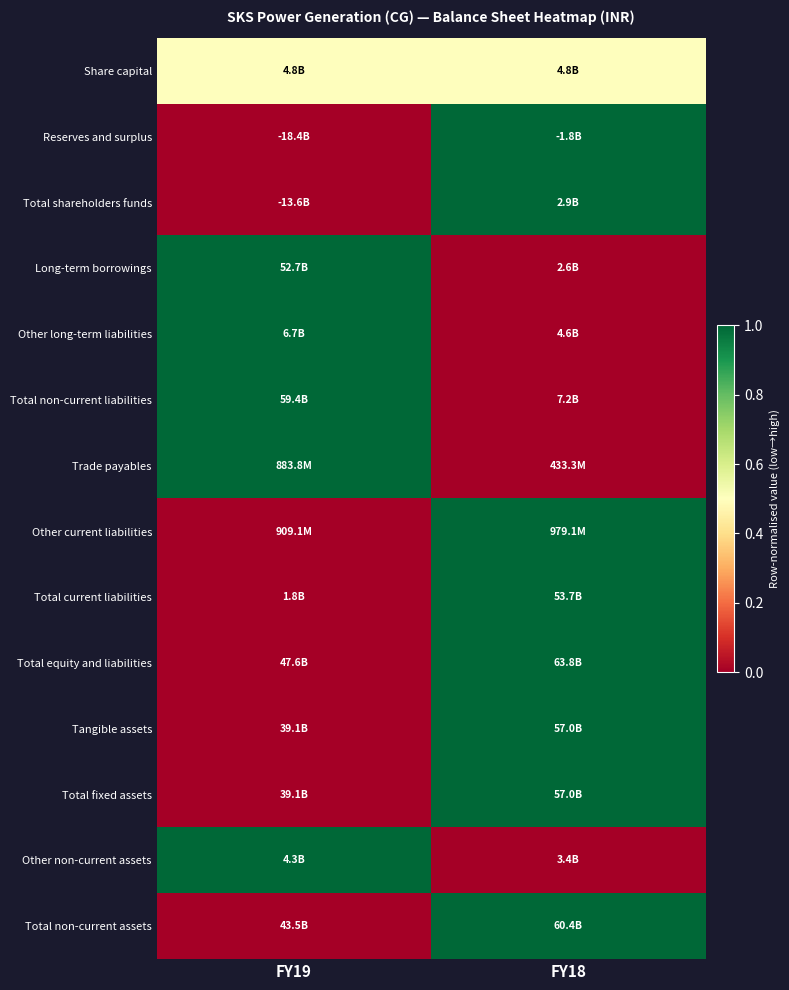

Reading left to right, transcribe all the data shown in this chart.

Share capital: FY19=0.5	FY18=0.5
Reserves and surplus: FY19=0.0	FY18=1.0
Total shareholders funds: FY19=0.0	FY18=1.0
Long-term borrowings: FY19=1.0	FY18=0.0
Other long-term liabilities: FY19=1.0	FY18=0.0
Total non-current liabilities: FY19=1.0	FY18=0.0
Trade payables: FY19=1.0	FY18=0.0
Other current liabilities: FY19=0.0	FY18=1.0
Total current liabilities: FY19=0.0	FY18=1.0
Total equity and liabilities: FY19=0.0	FY18=1.0
Tangible assets: FY19=0.0	FY18=1.0
Total fixed assets: FY19=0.0	FY18=1.0
Other non-current assets: FY19=1.0	FY18=0.0
Total non-current assets: FY19=0.0	FY18=1.0